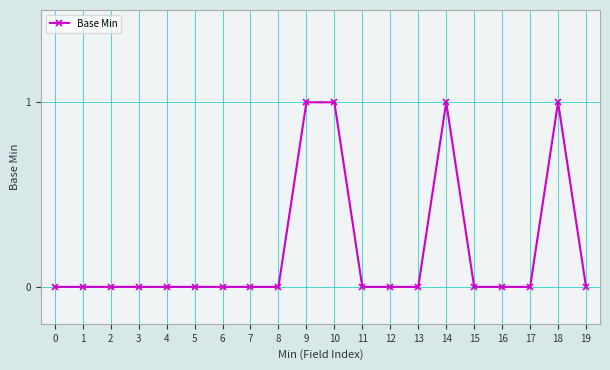

How many lines are shown in the chart?

1